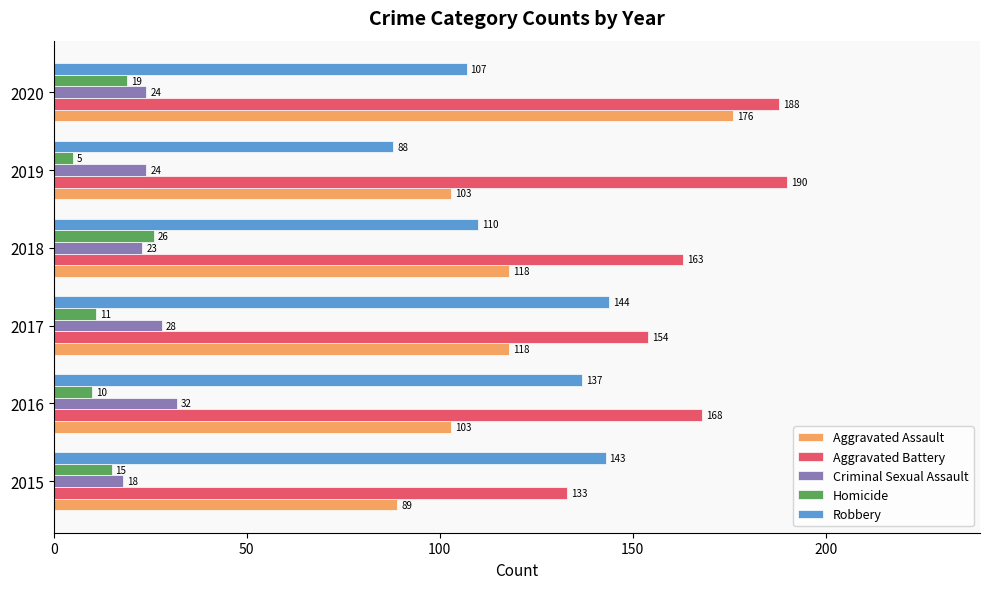

What is the minimum value shown in the chart?

5